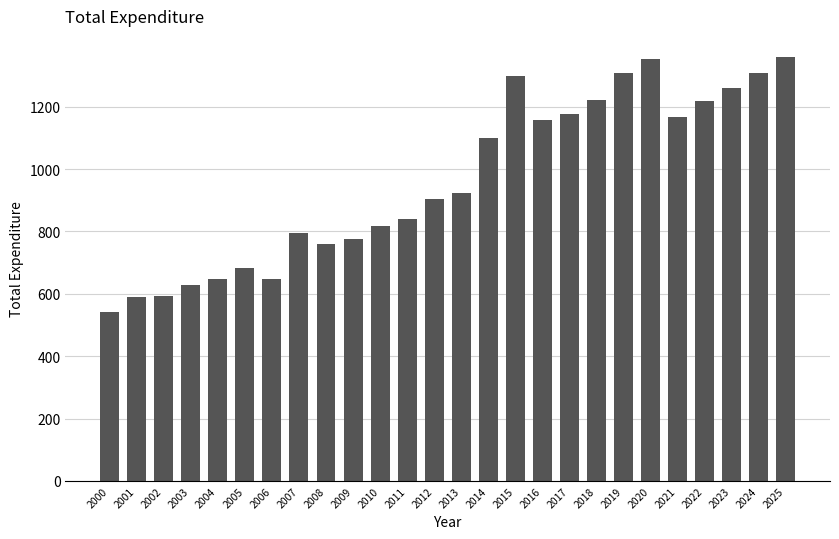

What is the value of the 9th bar from the left?

759.5